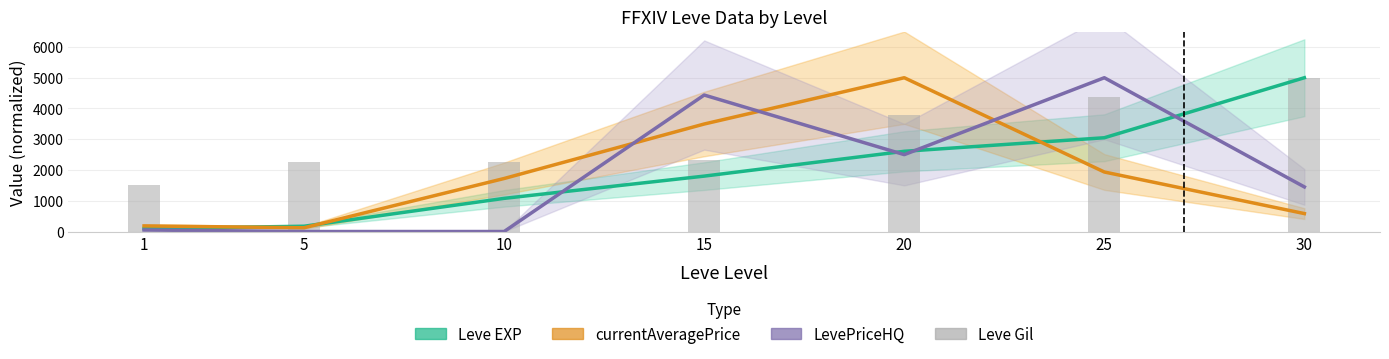

True or false: Leve Gil has a value of 1518.8 at 1.

True